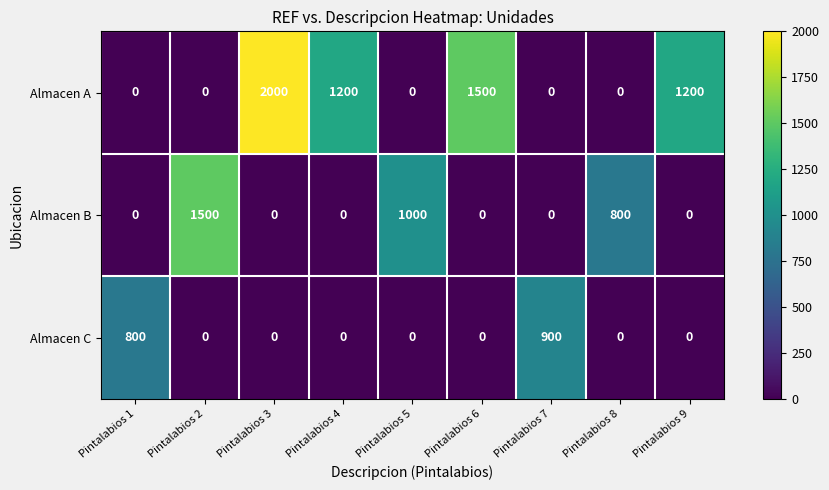

What is the maximum value shown in the chart?

2000